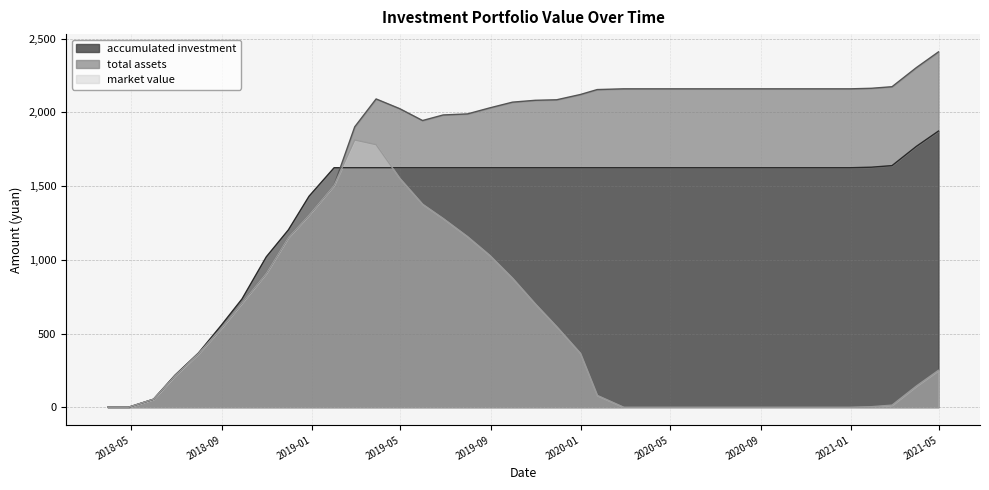

Which series has the largest total across all categories?

total assets